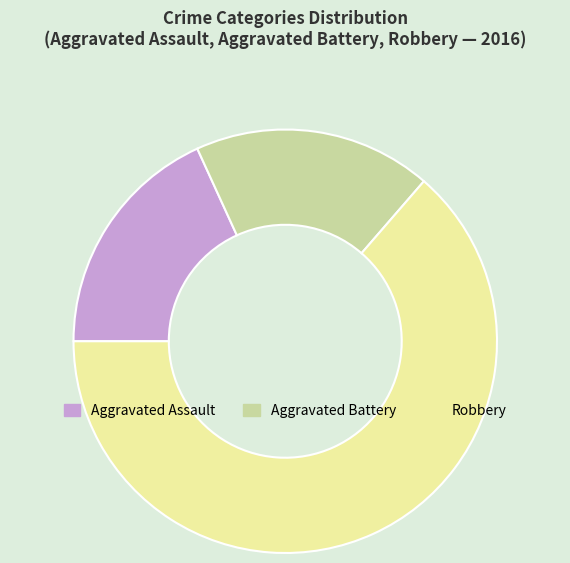

Is it true that Aggravated Assault is 11% of the pie?

False